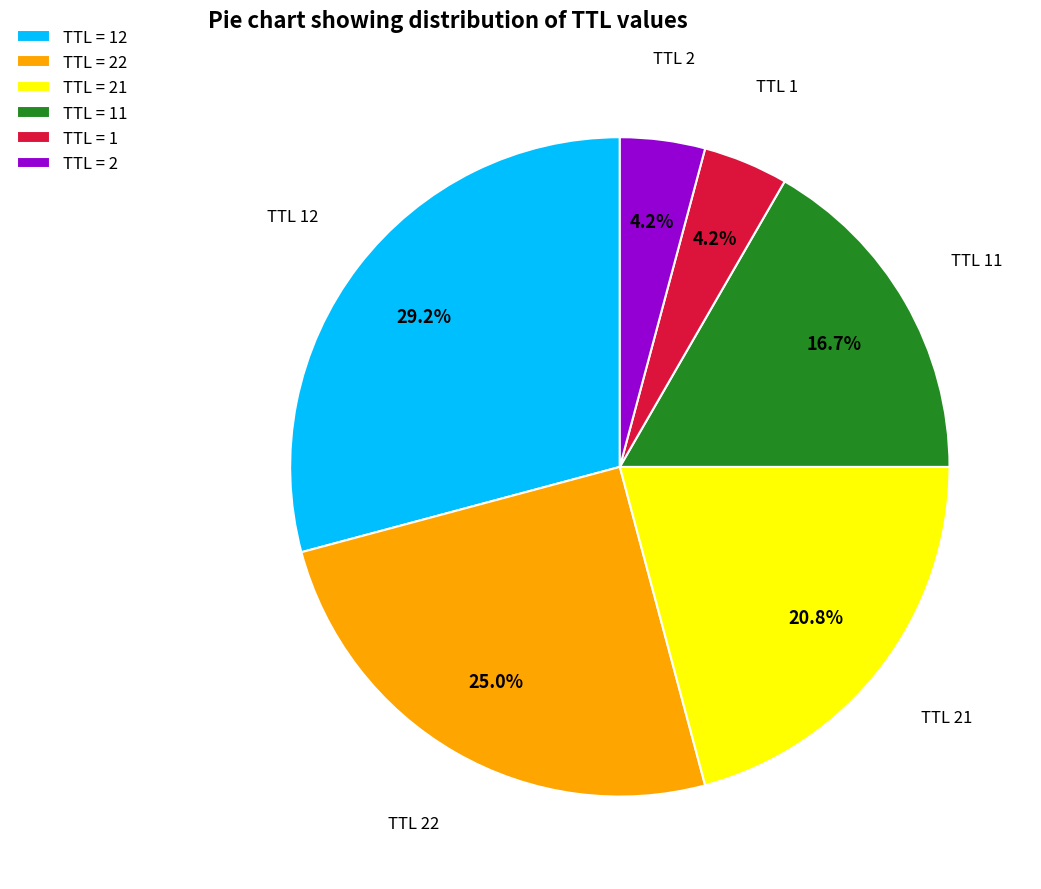

What portion of the pie excludes TTL = 22?

75.0%